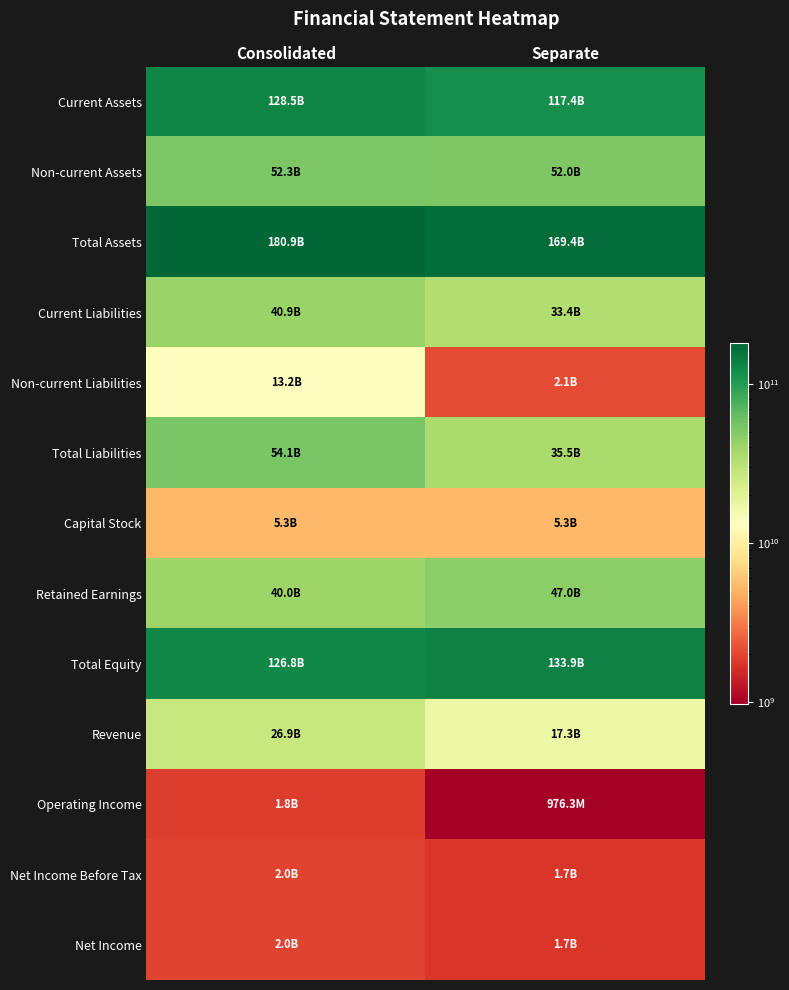

Reading right to left, transcribe all the data shown in this chart.

Current Assets: Separate=117418238805	Consolidated=128546207953
Non-current Assets: Separate=51997474093	Consolidated=52329201337
Total Assets: Separate=169415712898	Consolidated=180875409290
Current Liabilities: Separate=33403660376	Consolidated=40911557859
Non-current Liabilities: Separate=2077802551	Consolidated=13202678569
Total Liabilities: Separate=35481462927	Consolidated=54114236428
Capital Stock: Separate=5297727000	Consolidated=5297727000
Retained Earnings: Separate=47029958414	Consolidated=40044632692
Total Equity: Separate=133934249971	Consolidated=126761172862
Revenue: Separate=17269193796	Consolidated=26915000967
Operating Income: Separate=976267942	Consolidated=1846399019
Net Income Before Tax: Separate=1730215967	Consolidated=1973808666
Net Income: Separate=1730215967	Consolidated=1973808666